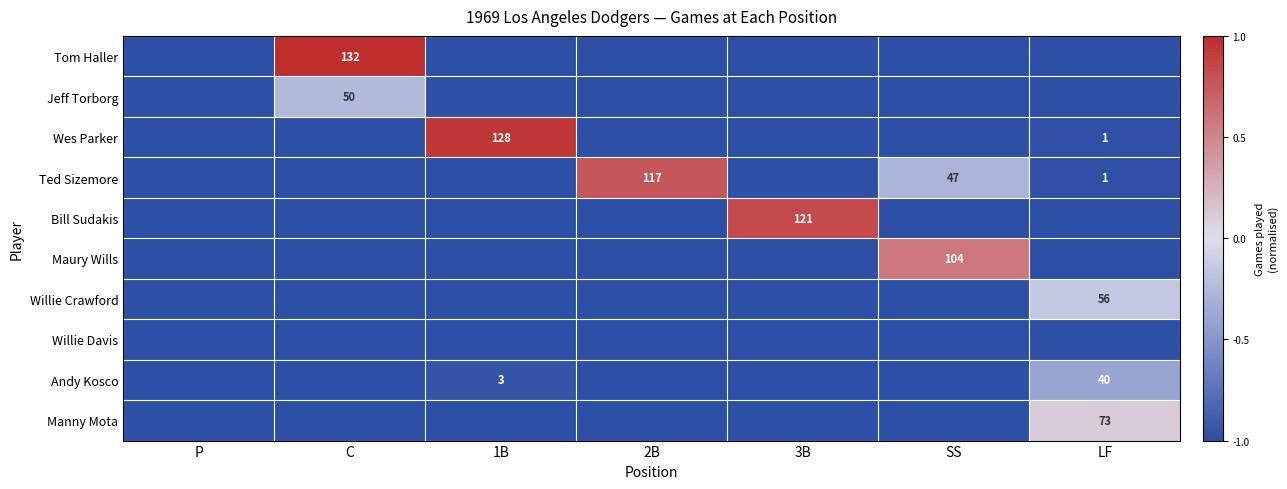

Where is Jeff Torborg nearest to the value 0?

C